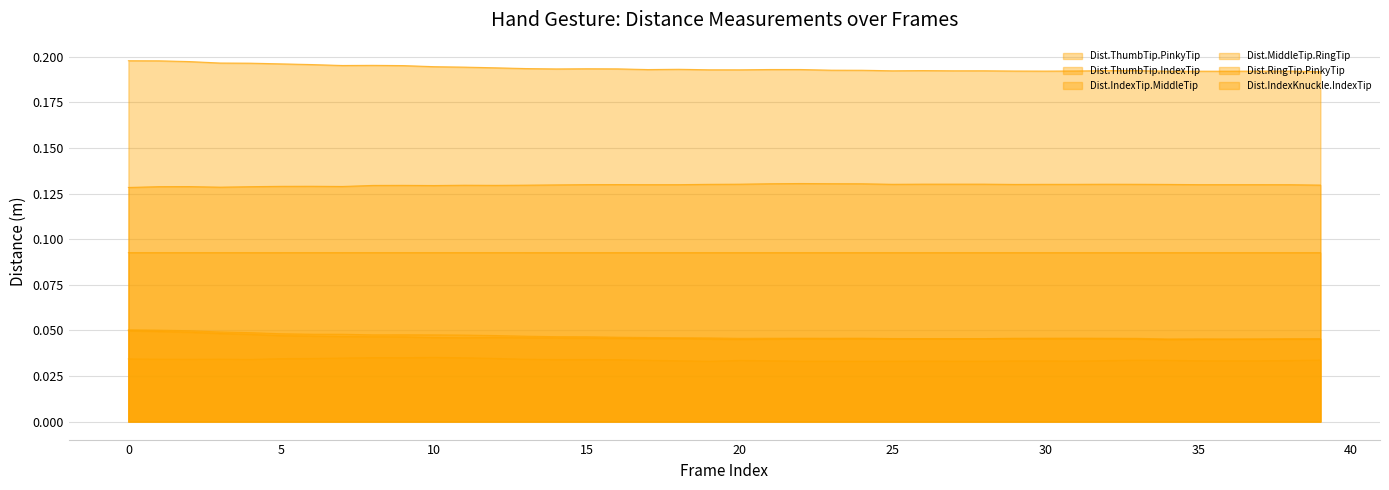

In Dist.ThumbTip.IndexTip, how many points are lower than both neighbors (excluding endpoints)?

7